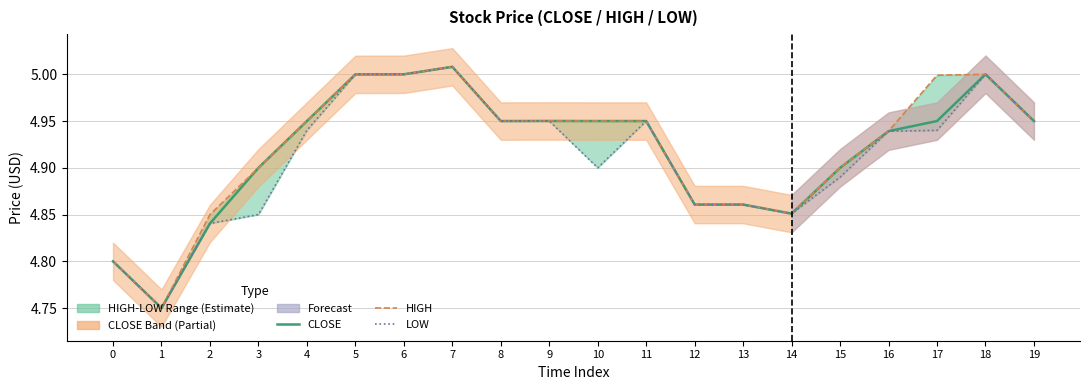

What is the value of the HIGH point at the 13th from the left?

4.9